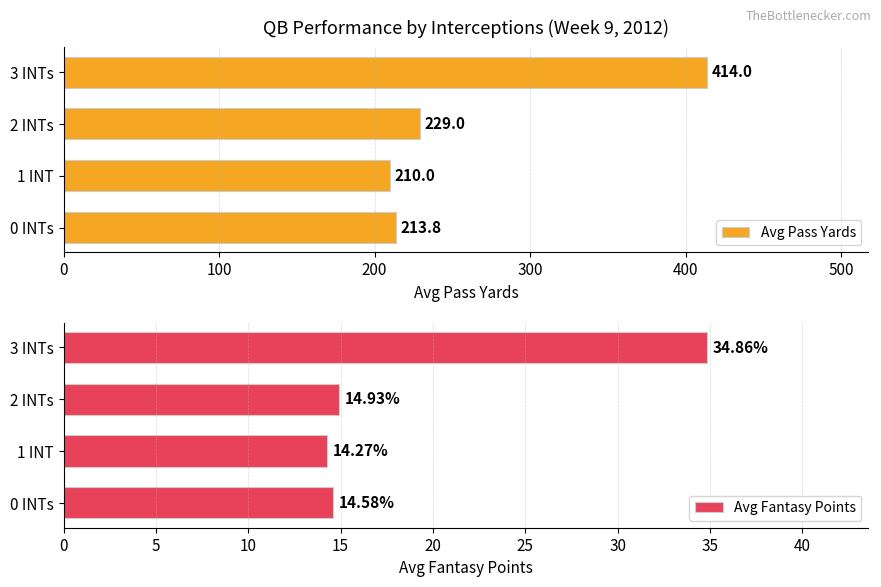

What is the difference between the Avg Fantasy Points values at 3 INTs and 0 INTs?

20.3